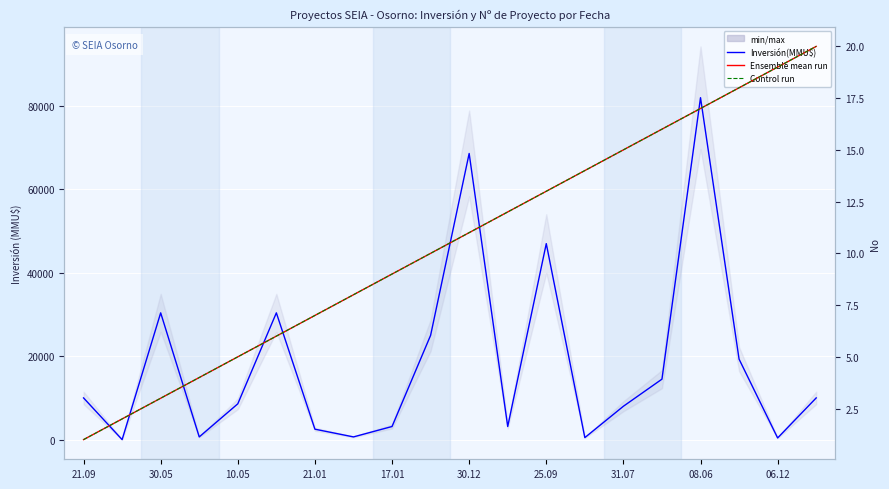

What is the value of the Inversión(MMU$) point at the 10th from the left?

25000